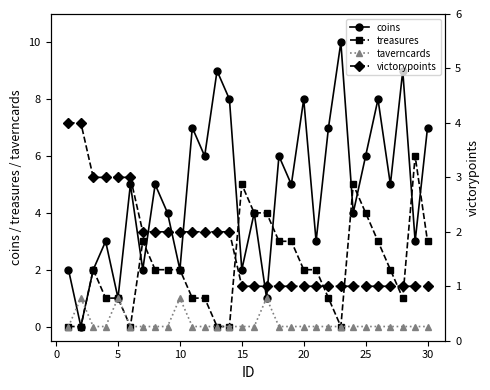

What is the highest value of the coins series?

10